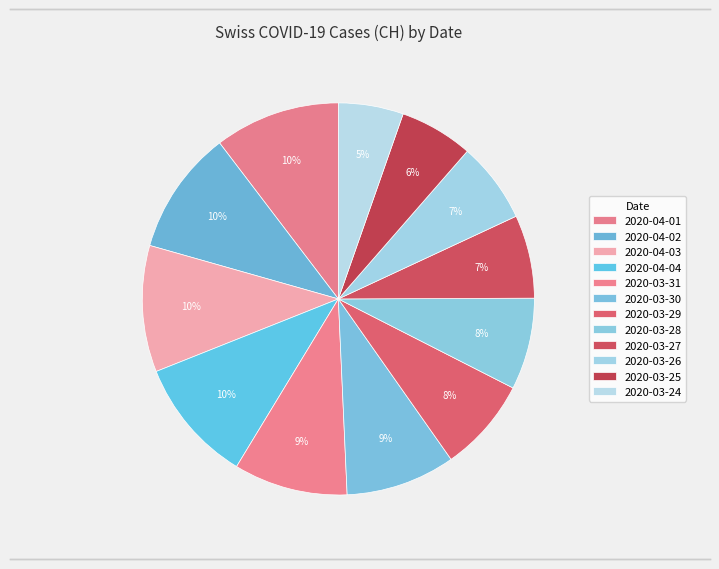

How many segments does this pie chart have?

12